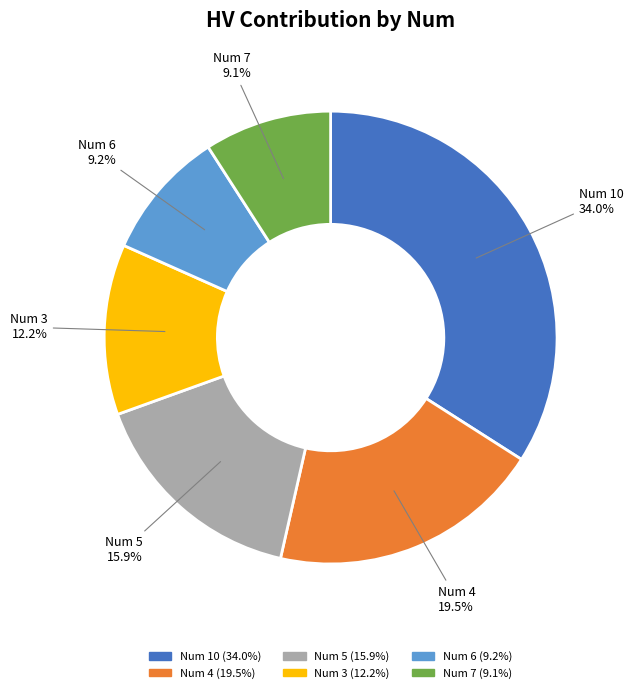

Is there any slice that represents more than half of the pie?

No